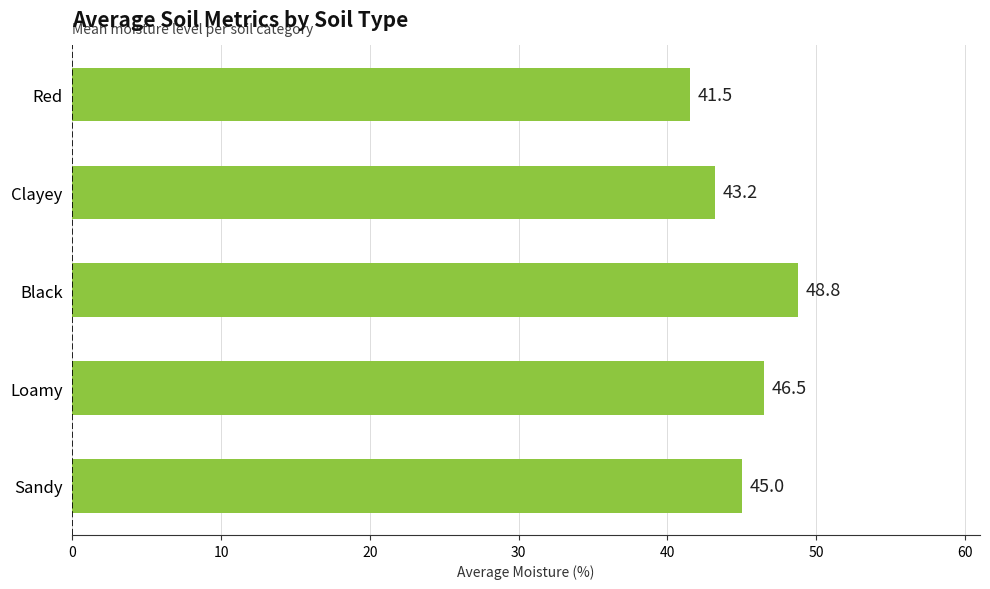

The chart shows a value of 45.0 at Sandy. True or false?

True